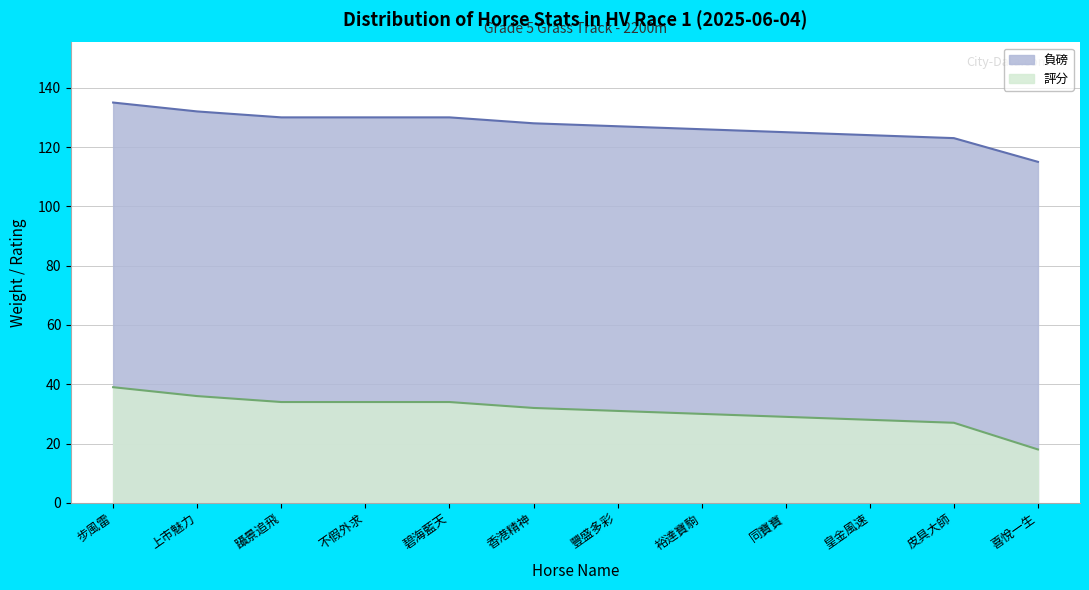

True or false: 評分 and 負磅 intersect in this chart.

False